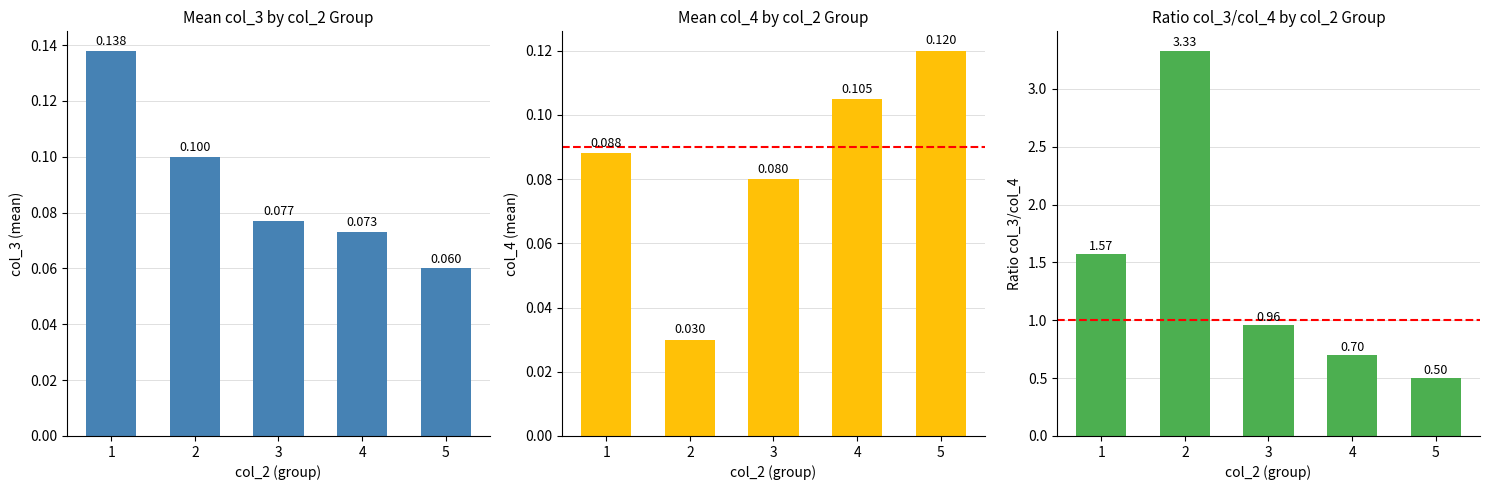

Which category has the highest value in the col_4 series?

5